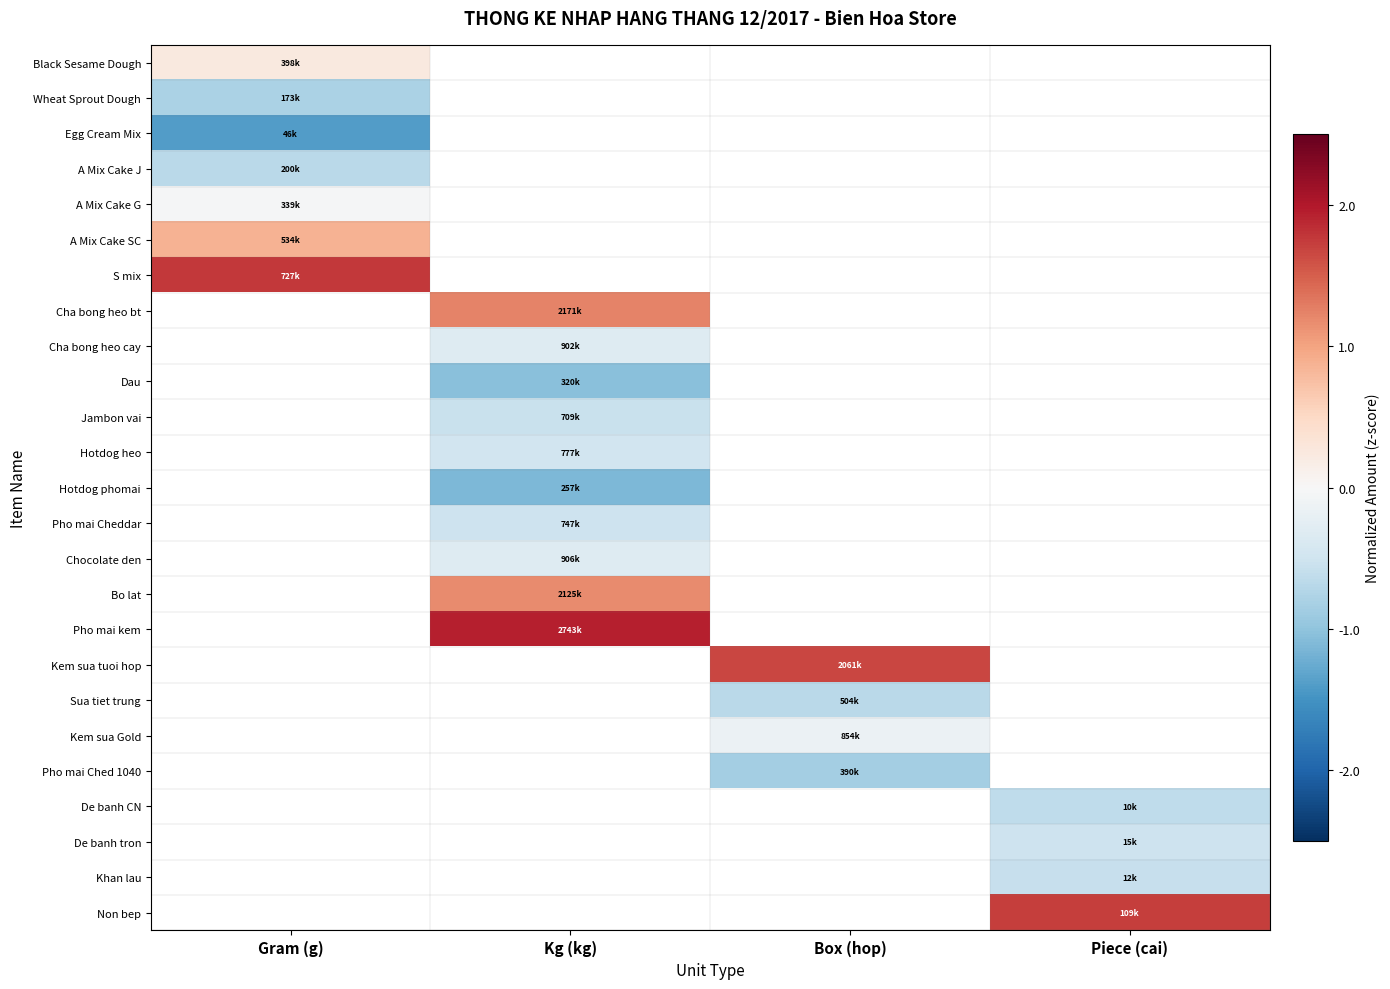

What is the lowest value of the A Mix Cake J series?

-0.7